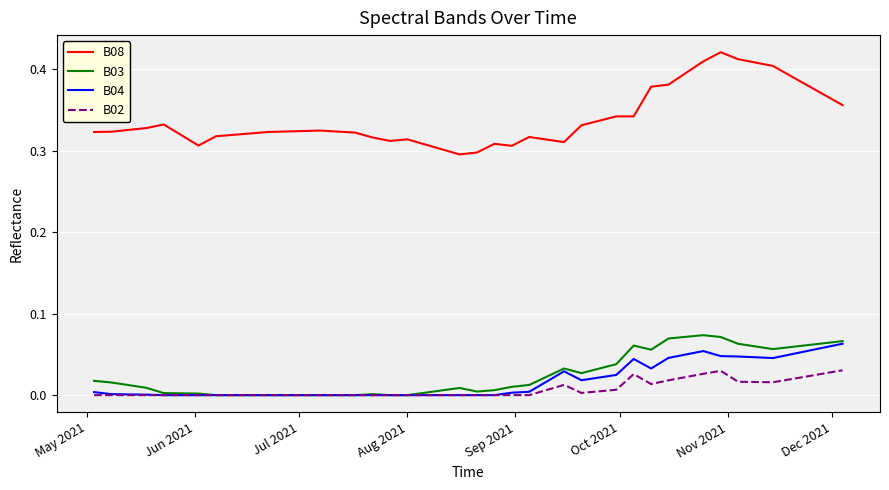

True or false: B02 has more than 2 points higher than both neighbors.

True